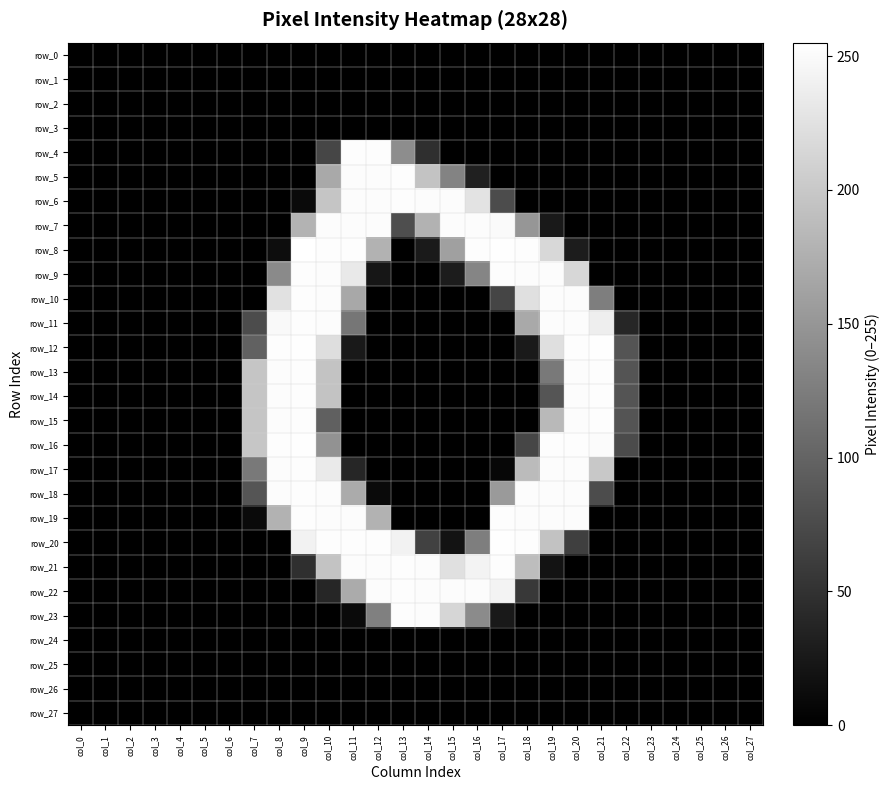

What is the maximum value for row_13?

253